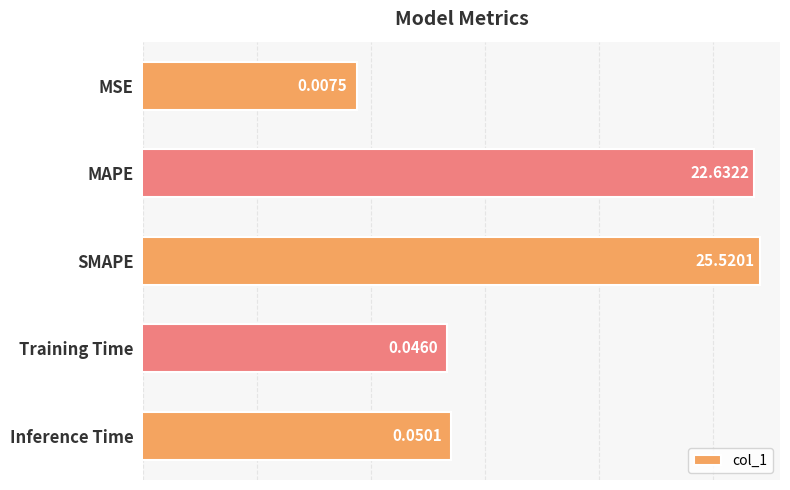

Rank the categories by value from highest to lowest.

SMAPE, MAPE, Inference Time, Training Time, MSE